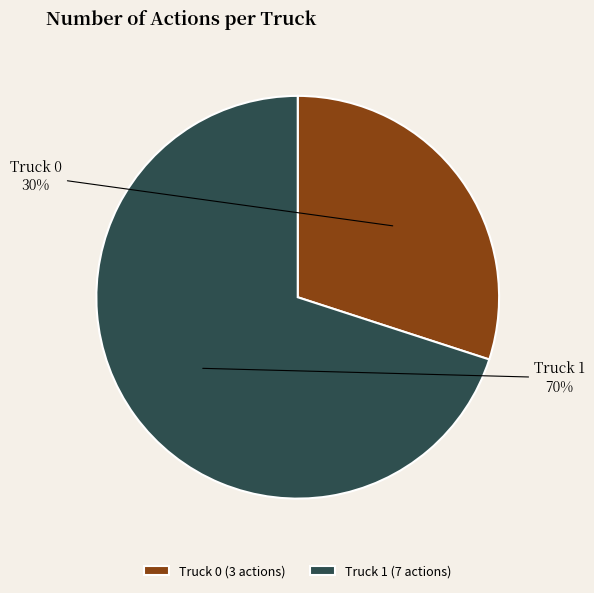

Combined, do Truck 1 and Truck 0 account for over 50%?

Yes